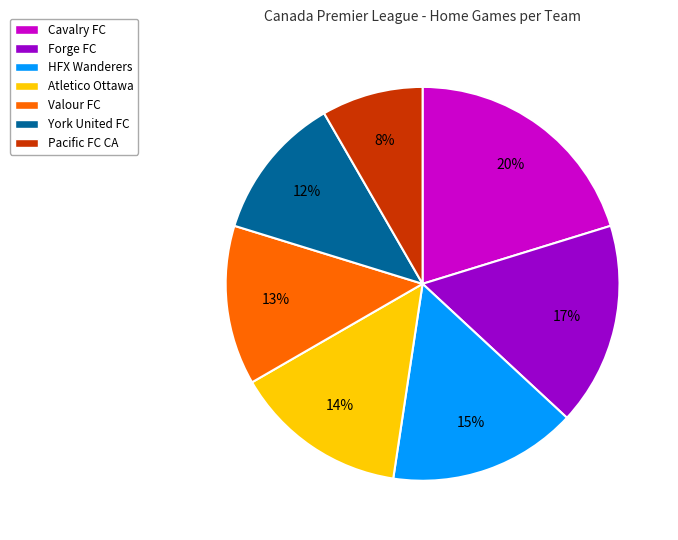

Rank the categories by value from lowest to highest.

Pacific FC CA, York United FC, Valour FC, Atletico Ottawa, HFX Wanderers, Forge FC, Cavalry FC